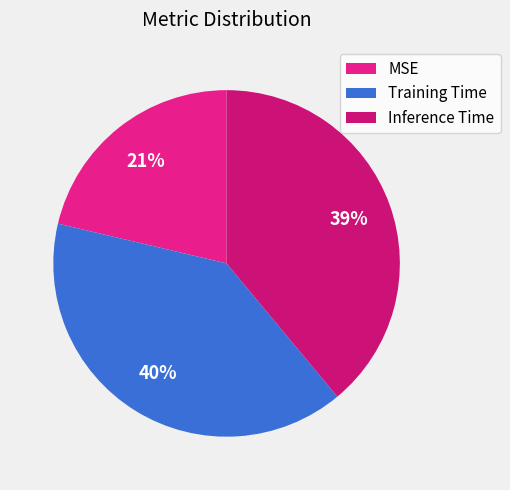

Does Training Time represent more than half of the total?

No